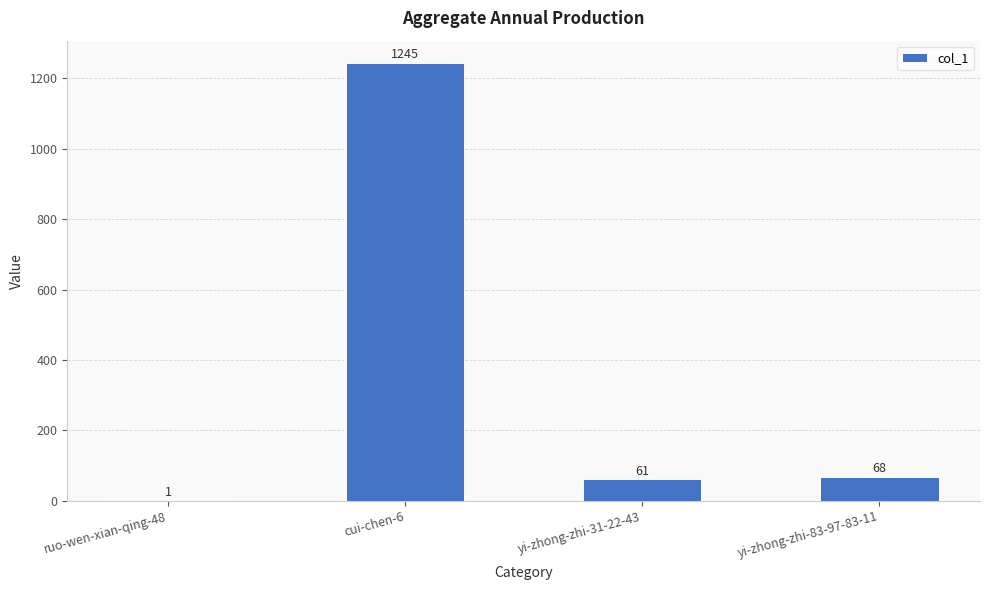

At which category does the chart reach its peak across all series?

cui-chen-6